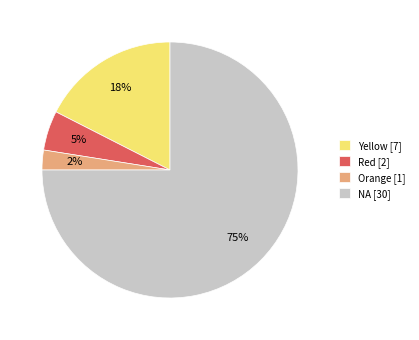

Does any single category account for the majority?

Yes